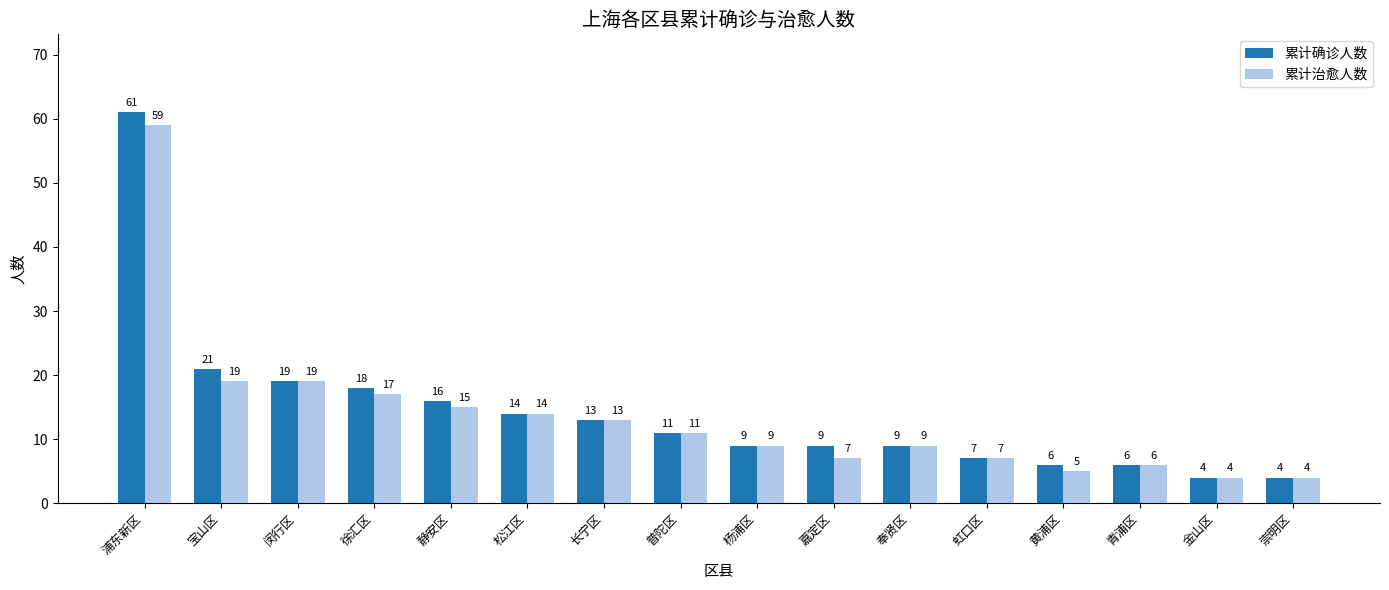

The 累计确诊人数 series shows 6 at 黄浦区. True or false?

True